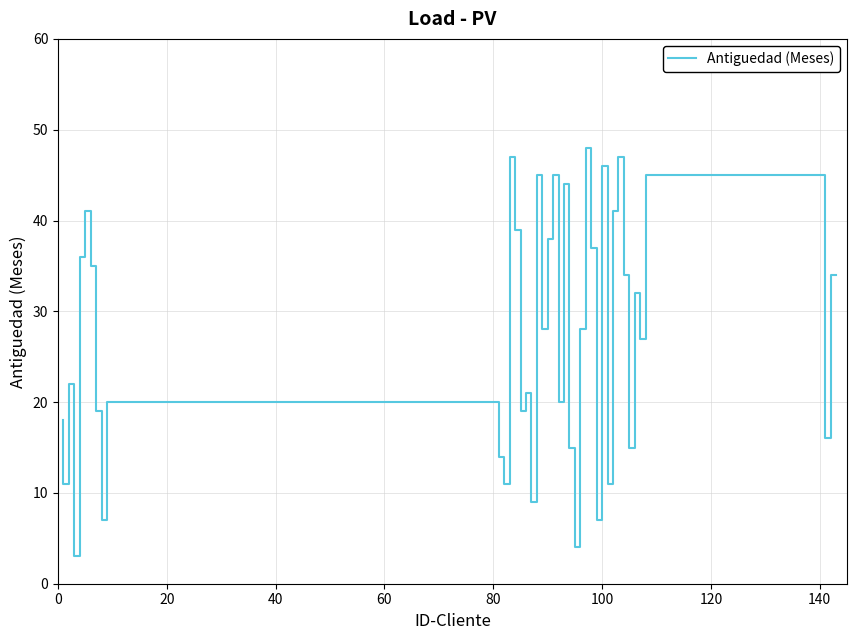

How many interior local valleys (lower than both neighbors) does the data have?

14